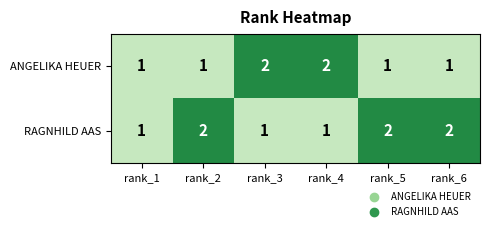

How many ANGELIKA HEUER values are between 1 and 2?

6